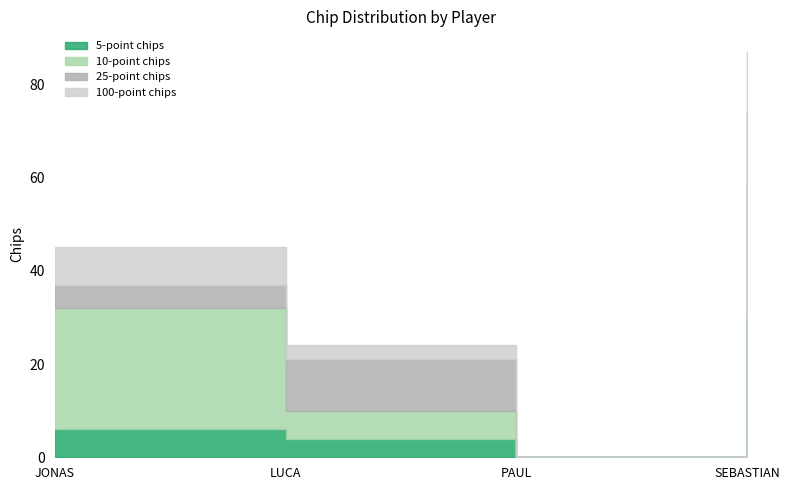

True or false: 100-point chips has more than 2 interior local peaks.

False